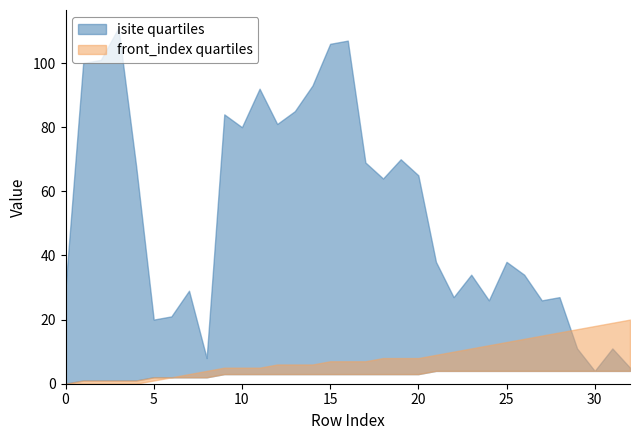

Reading left to right, transcribe all the data shown in this chart.

isite: 30	100	101	111	68	20	21	29	8	84	80	92	81	85	93	106	107	69	64	70	65	38	27	34	26	38	34	26	27	11	4	11	5
neighbor_num: 0	1	1	1	1	2	2	2	2	3	3	3	3	3	3	3	3	3	3	3	3	4	4	4	4	4	4	4	4	4	4	4	4
front_index: 0	0	0	0	0	1	2	3	4	5	5	5	6	6	6	7	7	7	8	8	8	9	10	11	12	13	14	15	16	17	18	19	20